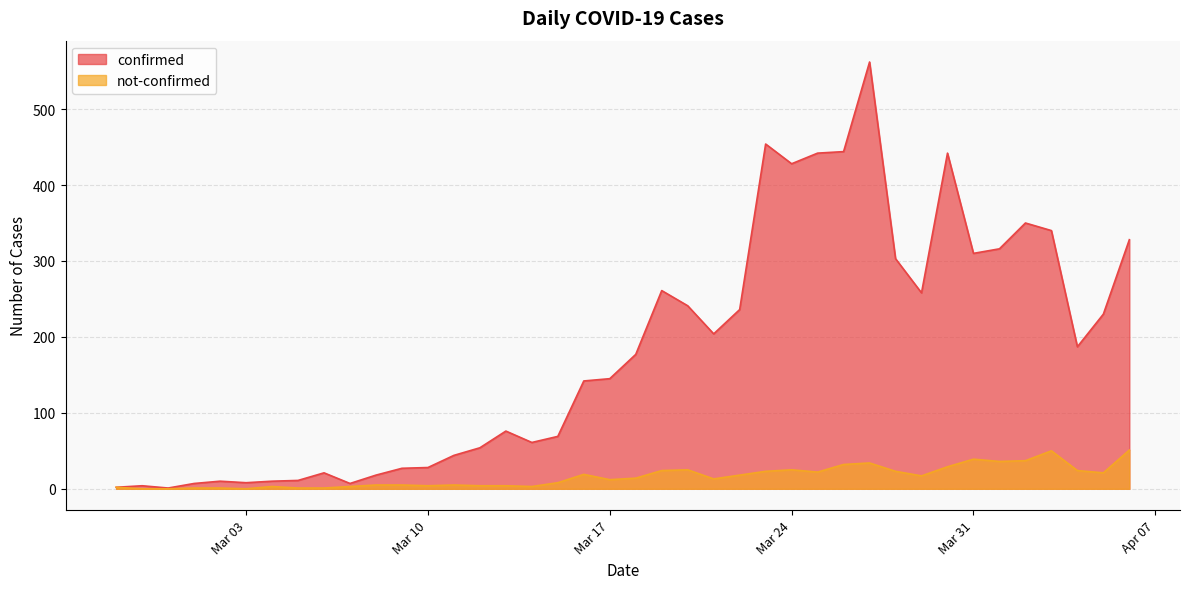

What is the difference between the not-confirmed values at 2020-03-15 and 2020-03-05?

7